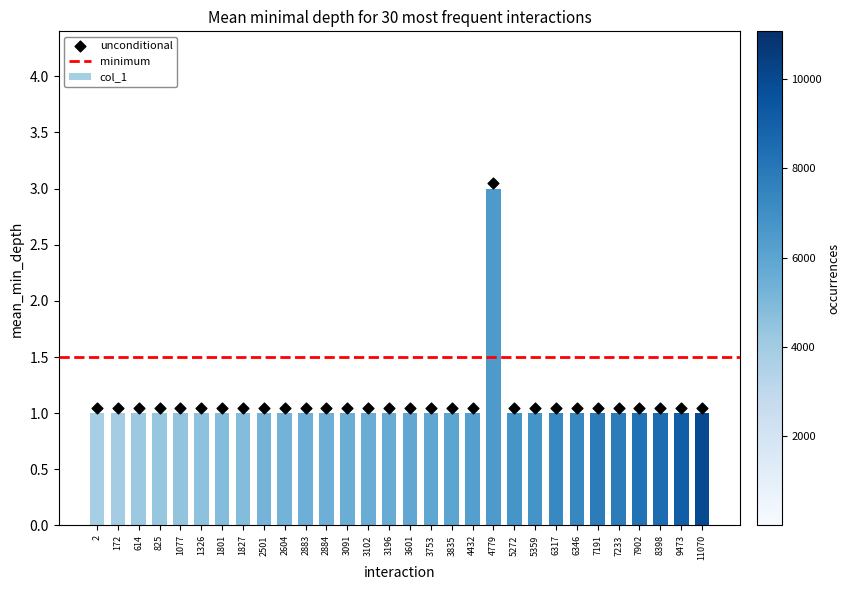

Between 8398 and 2884, which is larger?

8398